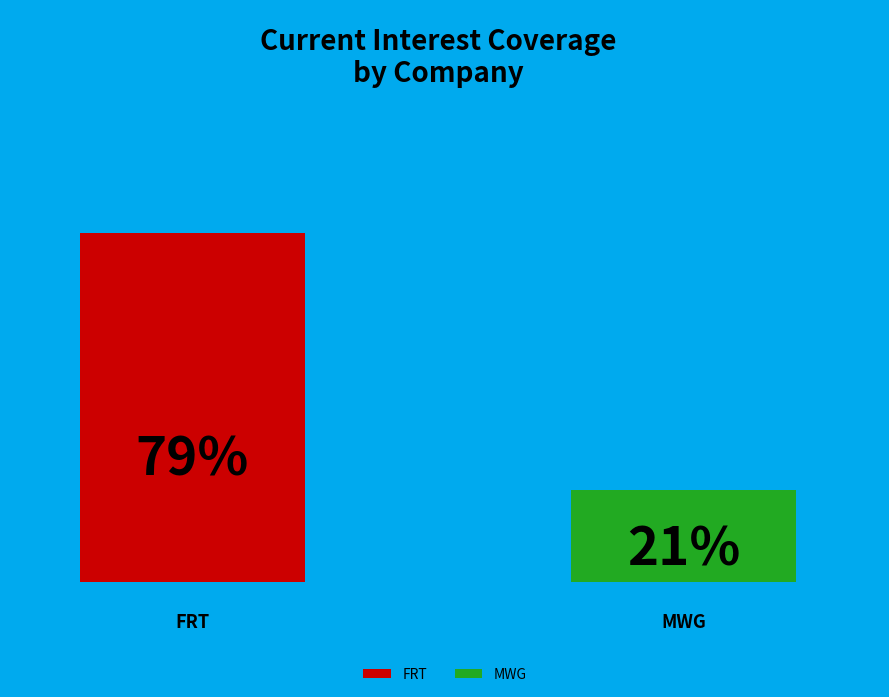

Rank the categories by value from lowest to highest.

Mobile World Investment Corporation (MWG), FPT Digital Retail Joint Stock Company (FRT)